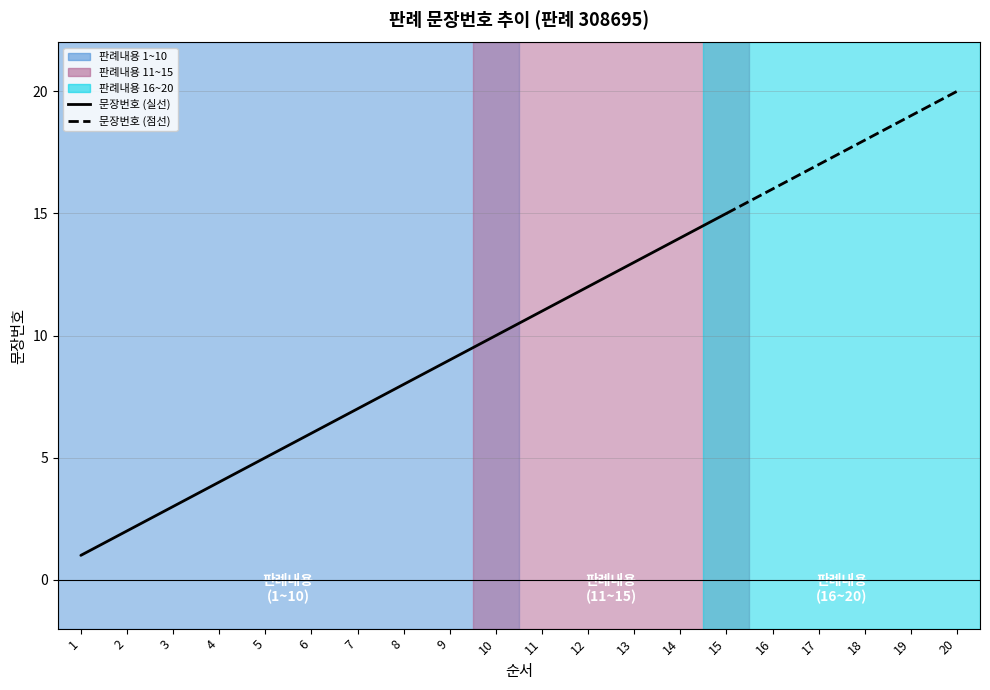

Rank the categories by value from highest to lowest.

20, 19, 18, 17, 16, 15, 14, 13, 12, 11, 10, 9, 8, 7, 6, 5, 4, 3, 2, 1